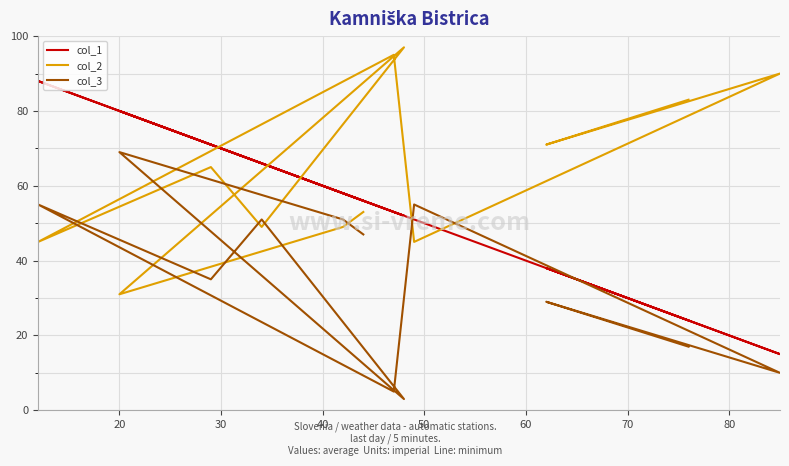

How many intersections are there between col_2 and col_3?

8